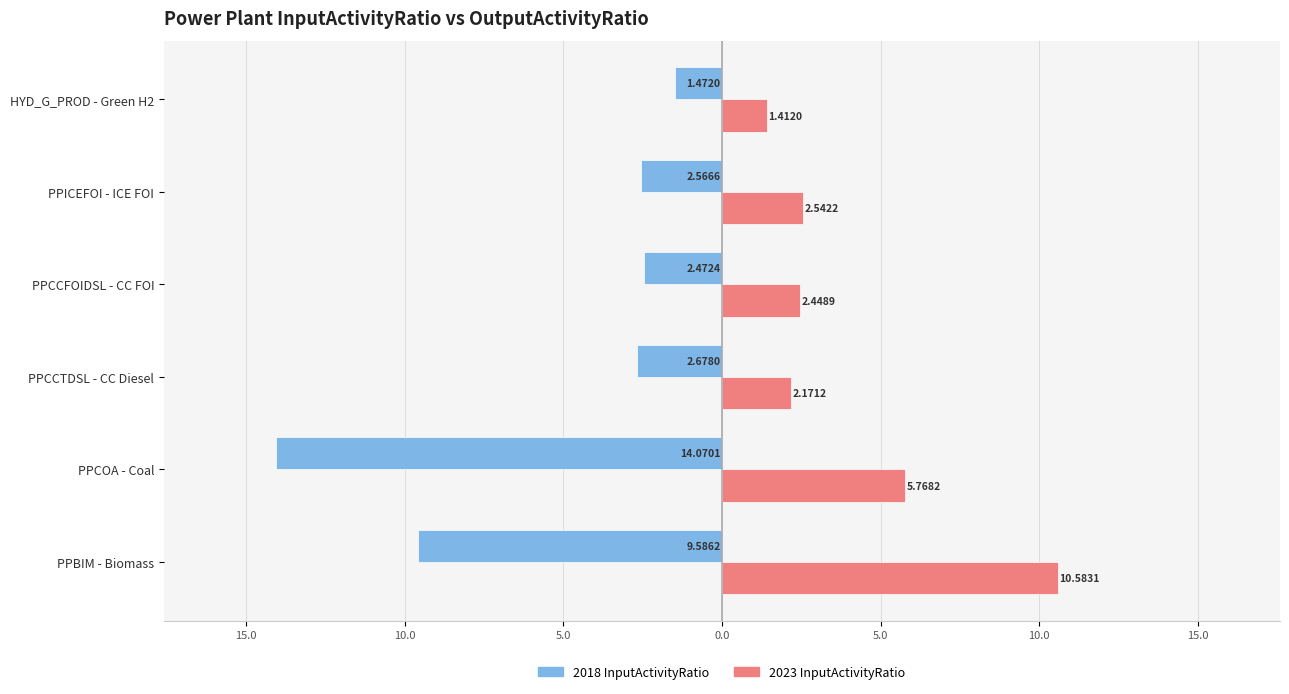

What are all the series names shown in the legend?

2018 InputActivityRatio, 2023 InputActivityRatio